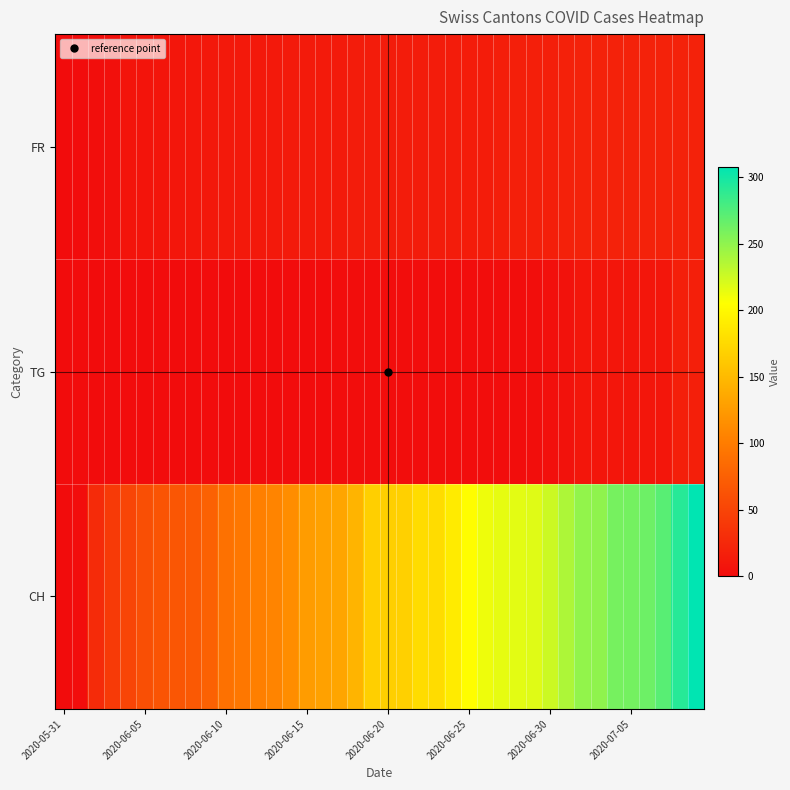

Which series has the largest total across all categories?

CH